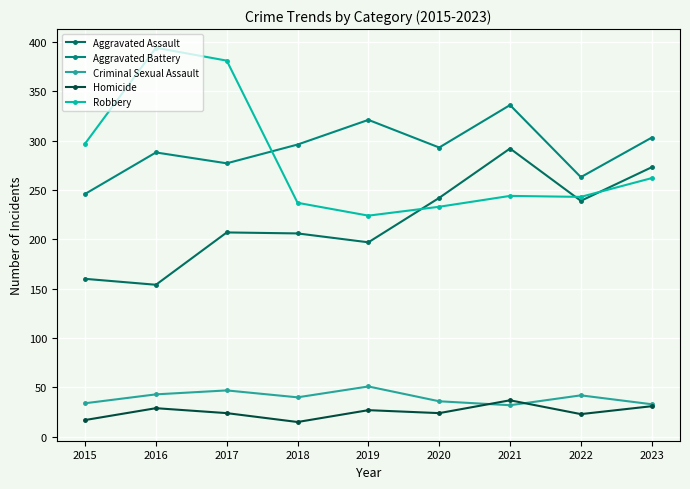

Which category has the highest value across all series?

2016